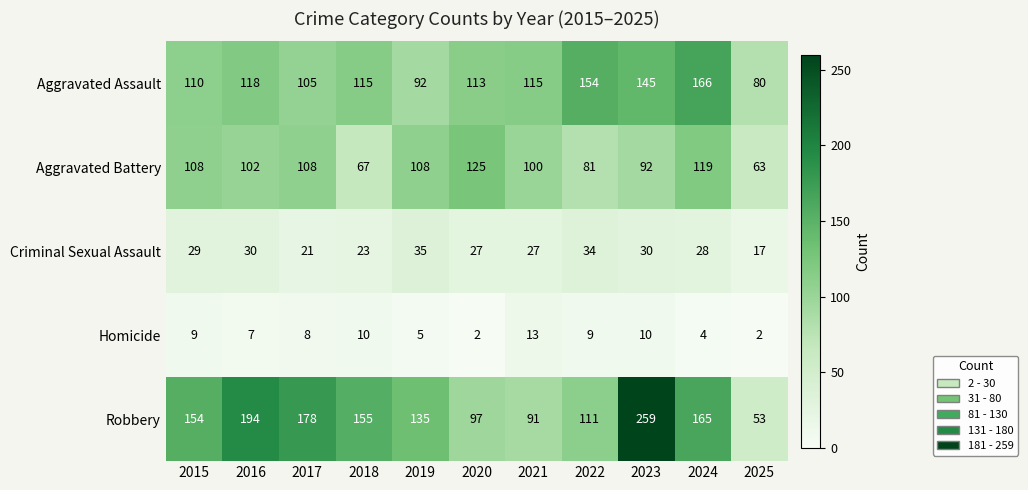

Read the Criminal Sexual Assault value at 2020.

27